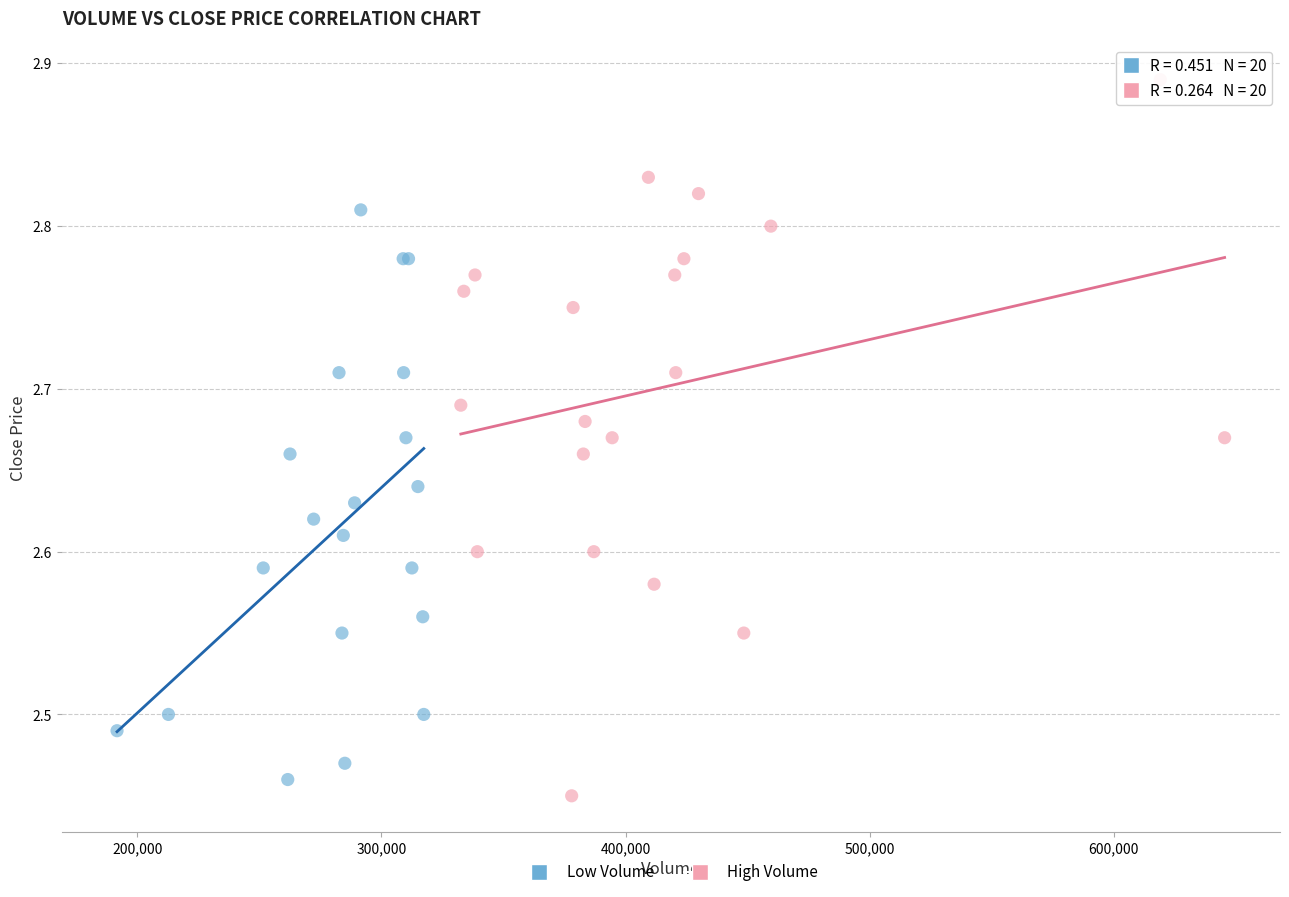

Which series has the widest spread of Y values?

High Volume